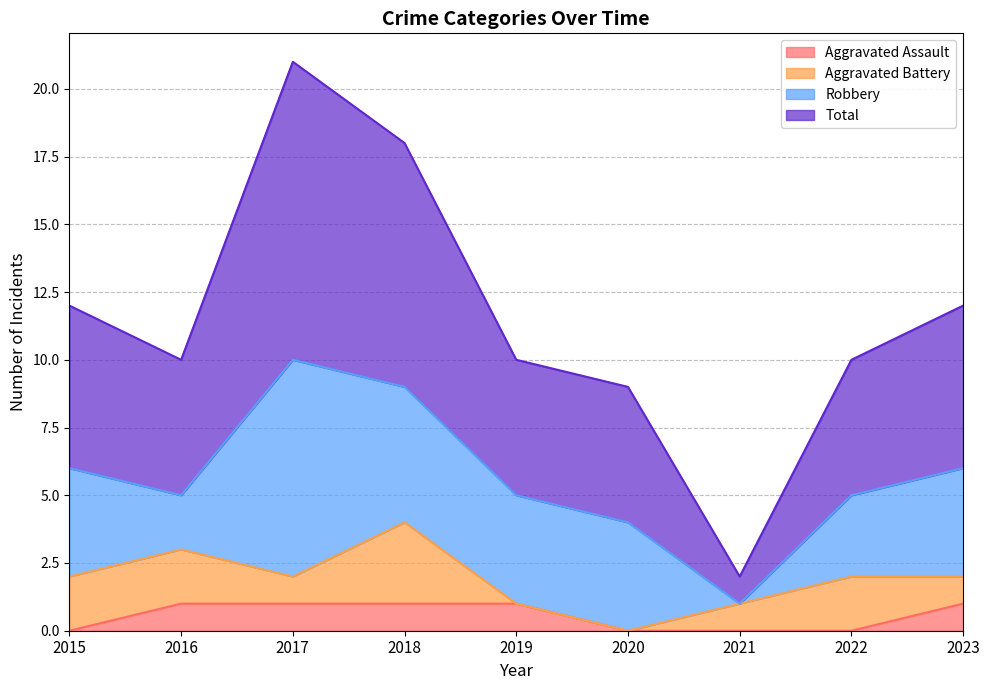

Where is the first local minimum for Total?

2016